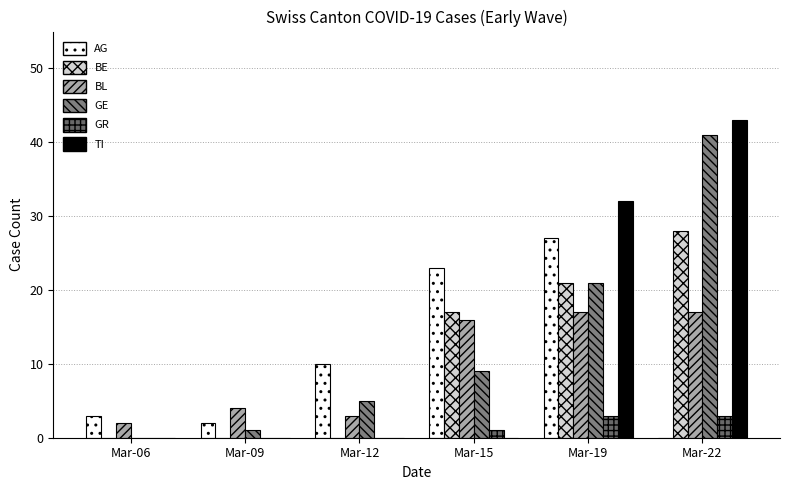

Does the chart contain stacked bars?

No